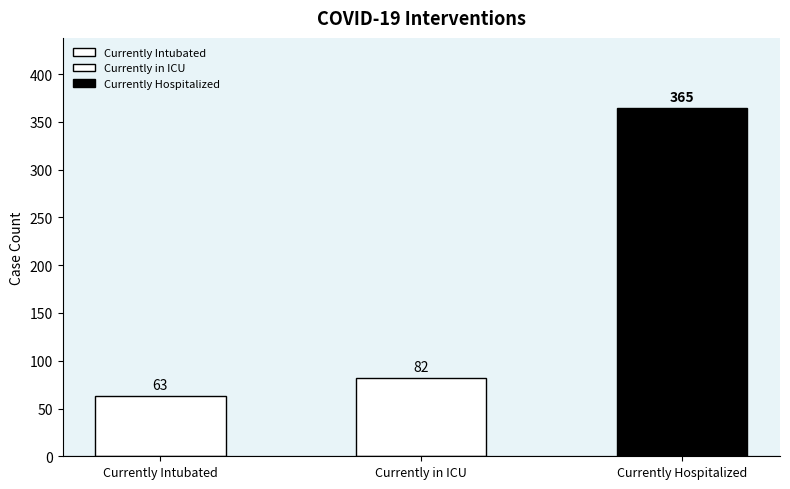

What is the ratio of the value at Currently Hospitalized to the value at Currently in ICU?

4.5